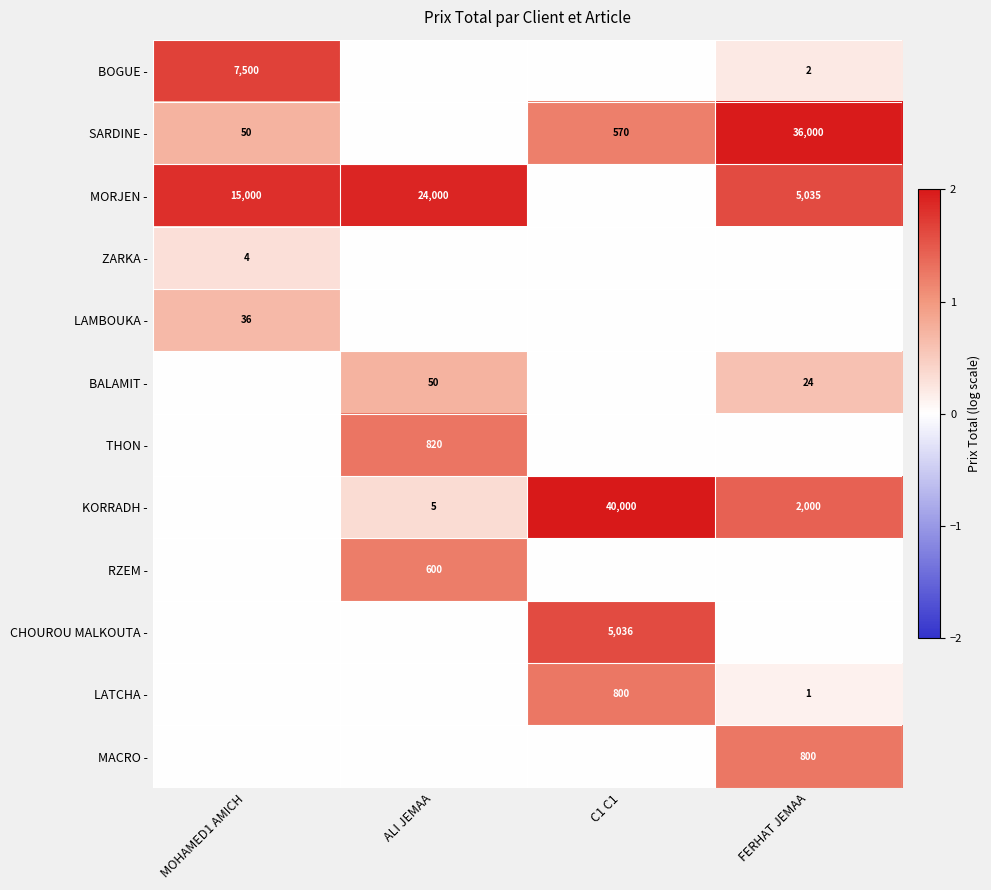

True or false: KORRADH - has a value of 1093 at FERHAT JEMAA.

False